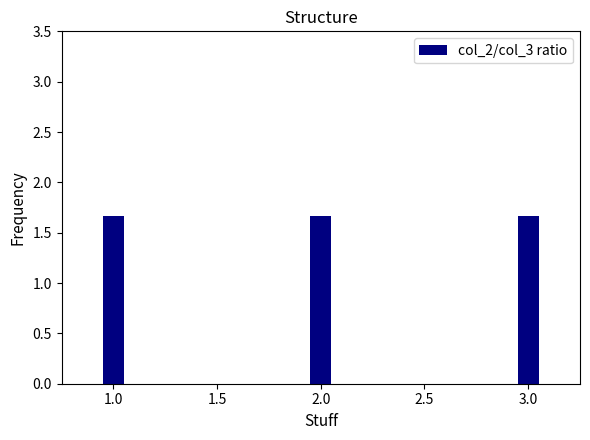

Does the chart contain any negative values?

No